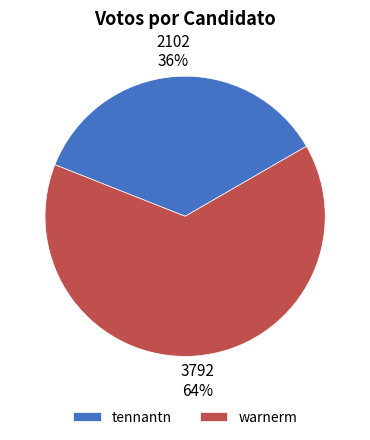

Rank the categories by value from lowest to highest.

tennantn, warnerm